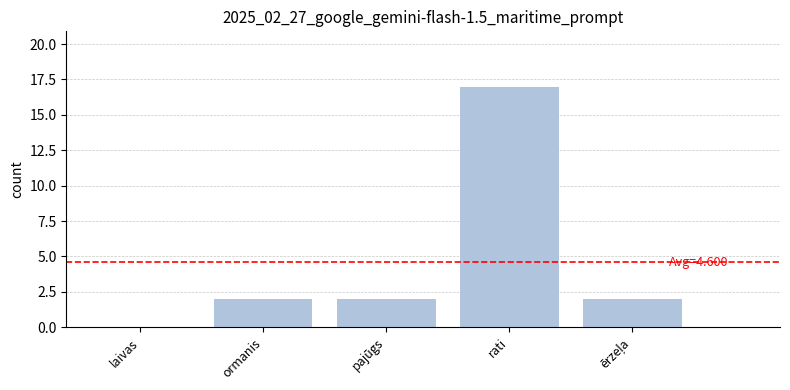

What is the average value?

5